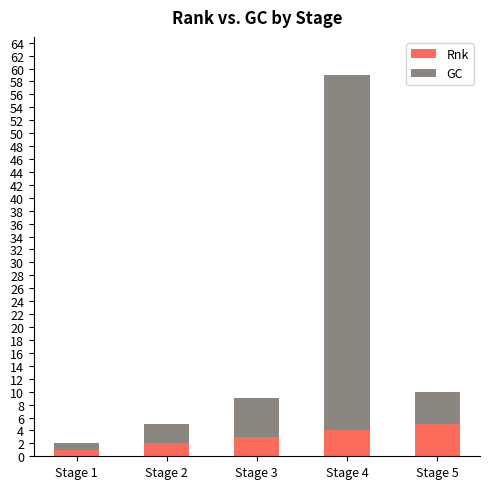

Does the chart contain stacked bars?

Yes